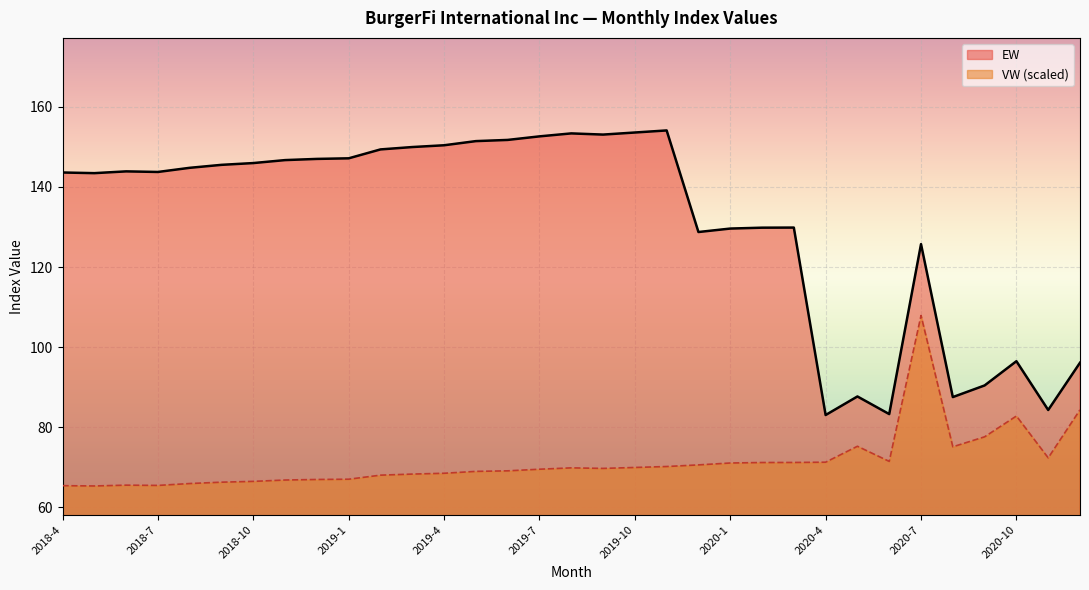

Reading left to right, list all the values displayed in this chart.

EW: 143.6	143.5	143.9	143.8	144.8	145.5	146.0	146.7	147.0	147.2	149.4	150.0	150.4	151.5	151.8	152.6	153.4	153.1	153.6	154.1	128.8	129.6	129.8	129.9	83.0	87.7	83.3	125.7	87.5	90.4	96.5	84.3	96.1
VW: 65.4	65.3	65.5	65.4	65.9	66.3	66.5	66.8	66.9	67.0	68.0	68.3	68.5	69.0	69.1	69.5	69.8	69.7	69.9	70.2	70.6	71.0	71.2	71.2	71.3	75.2	71.5	107.9	75.1	77.6	82.8	72.3	84.3